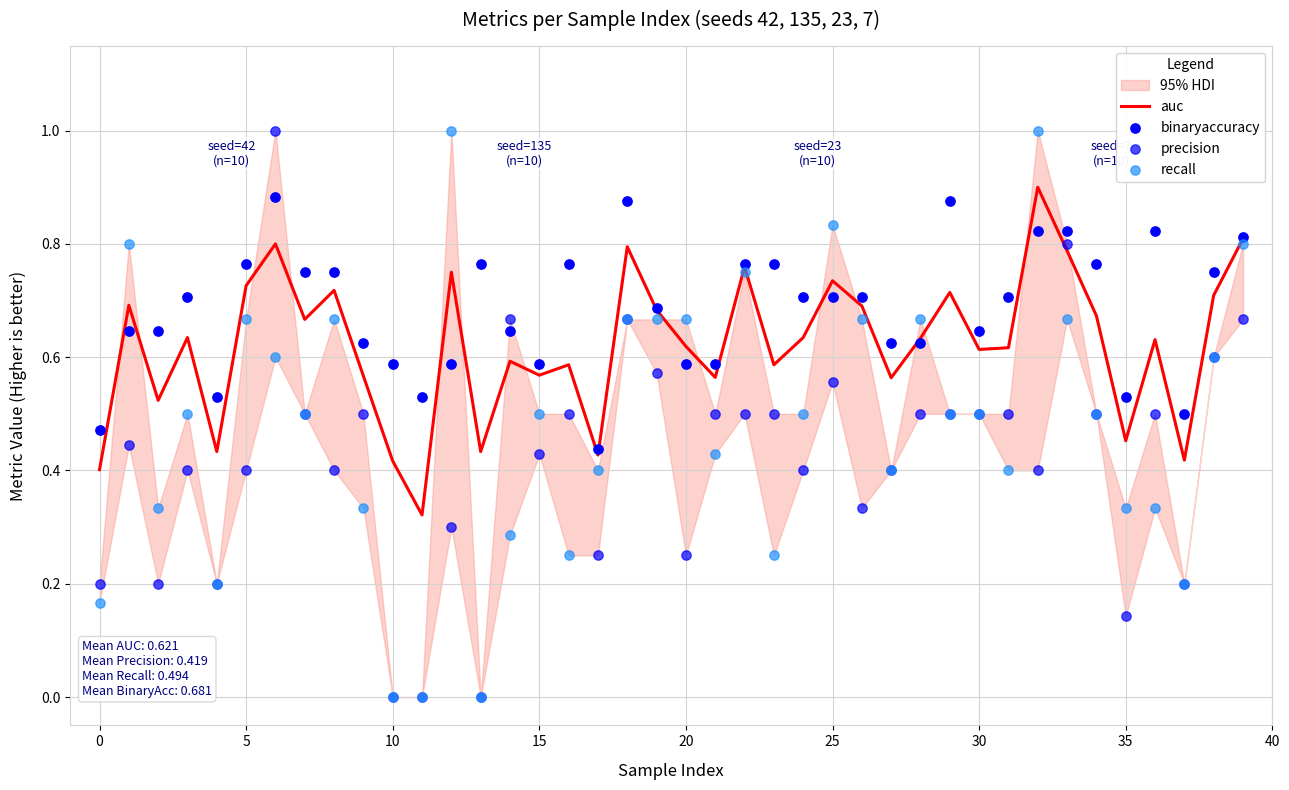

Which series has the widest spread of Y values?

precision